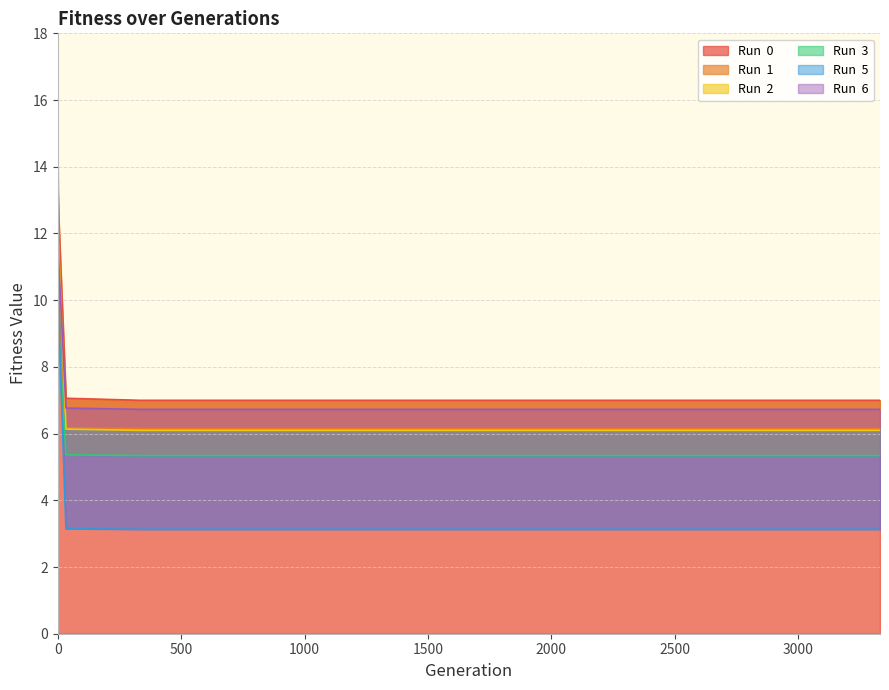

How many lines are shown in the chart?

6